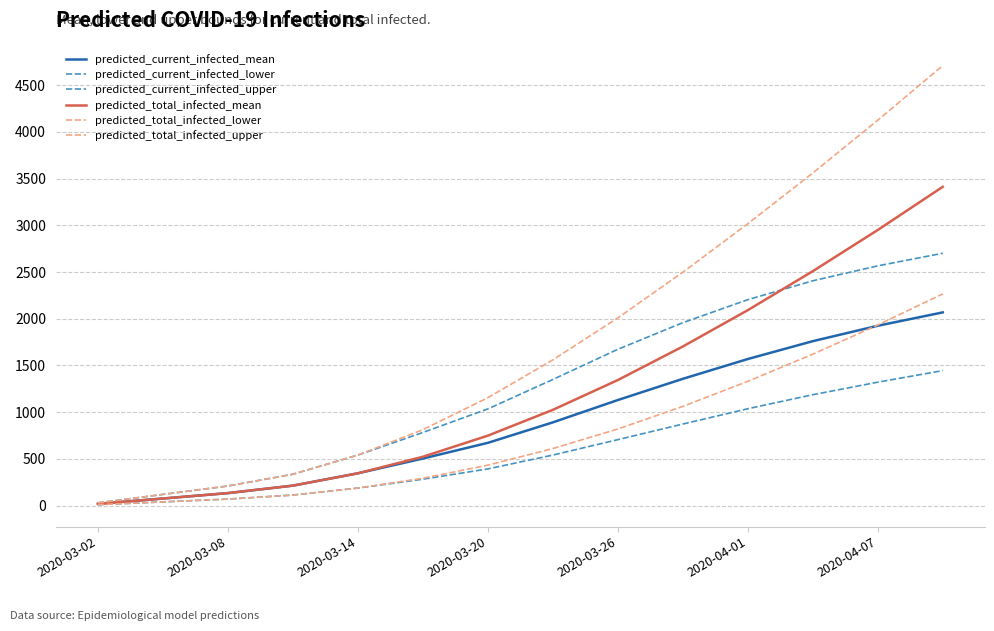

True or false: predicted_current_infected_upper has more than 0 points higher than both neighbors.

False